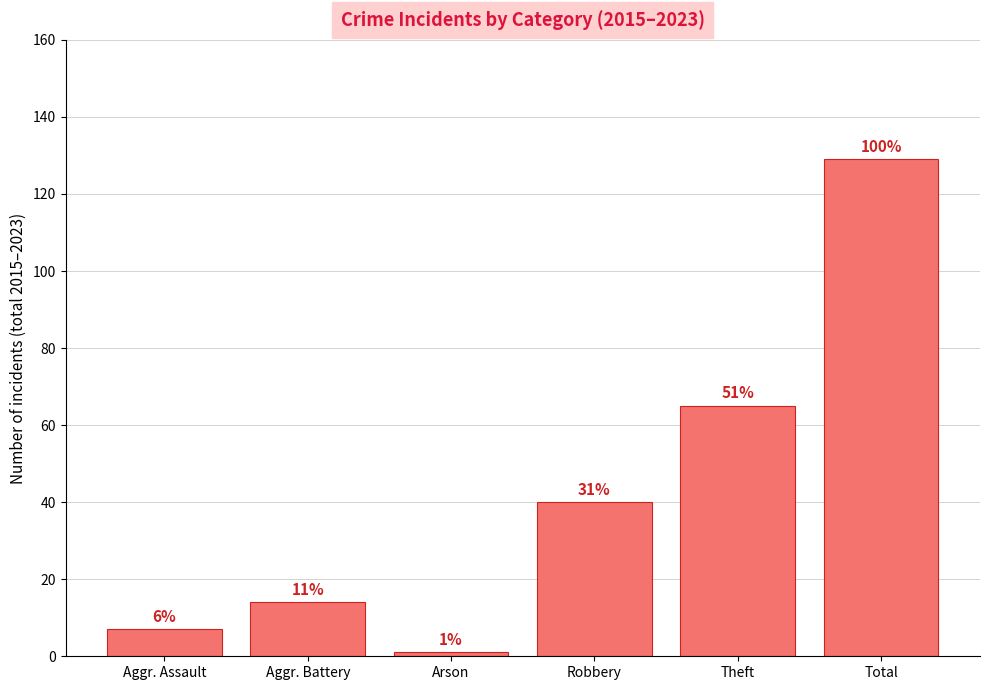

What is the average value?

43